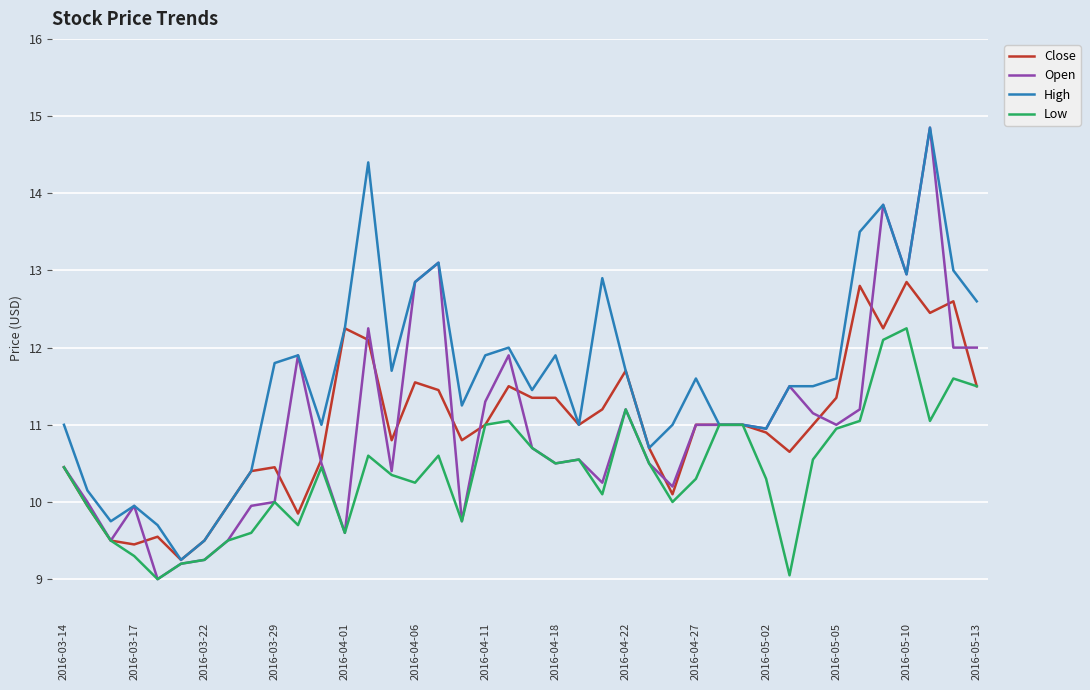

Which series has the largest total across all categories?

High